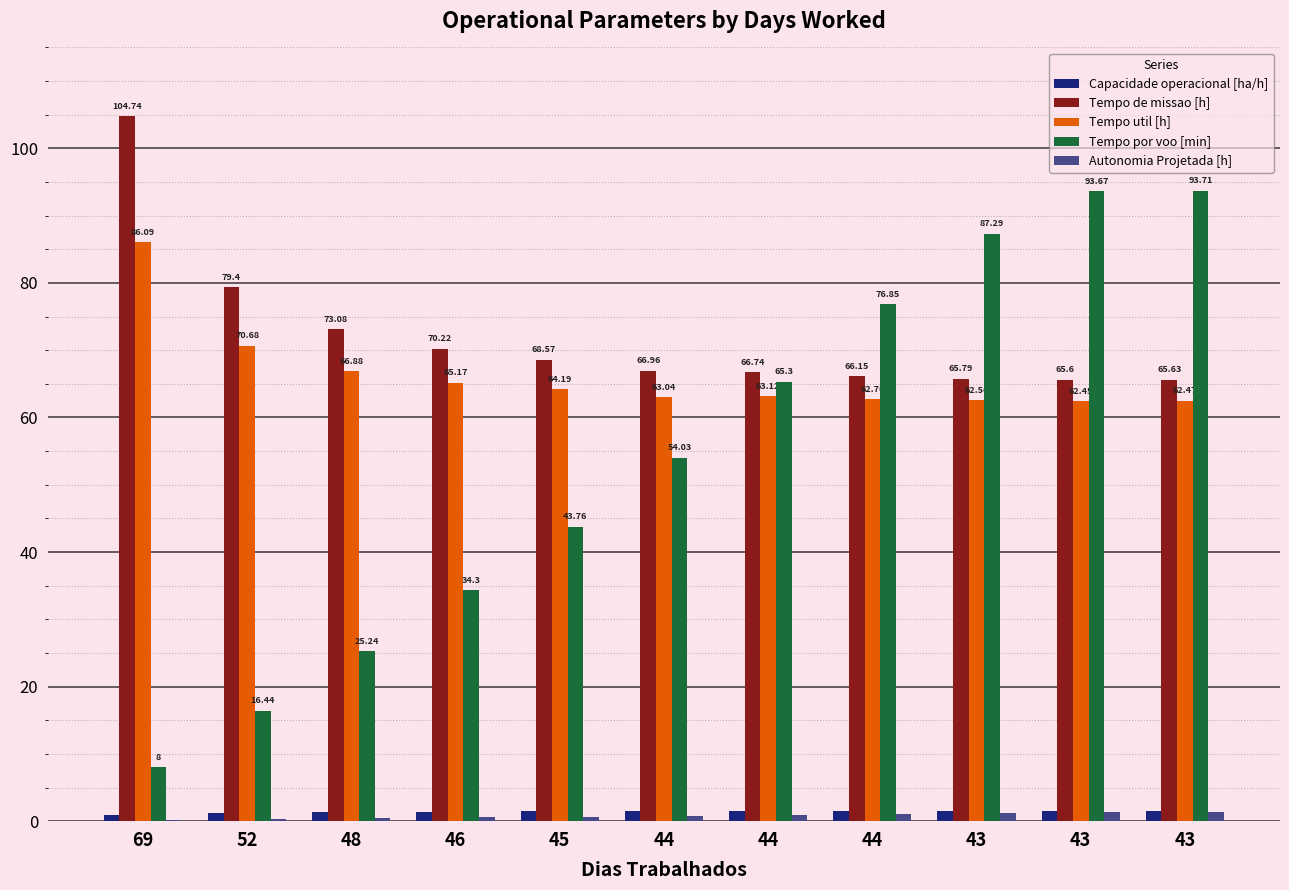

What is the maximum value shown in the chart?

104.7